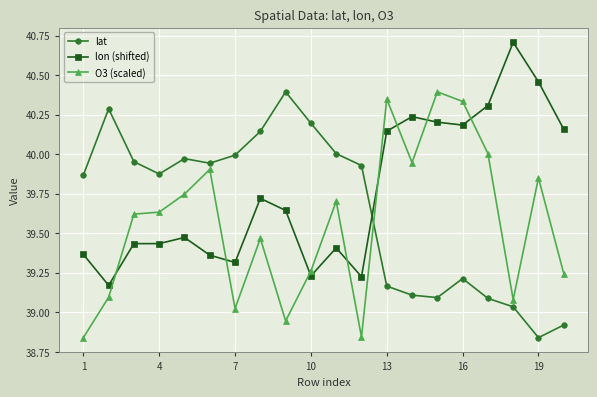

Is this an area chart (filled region under the line)?

No